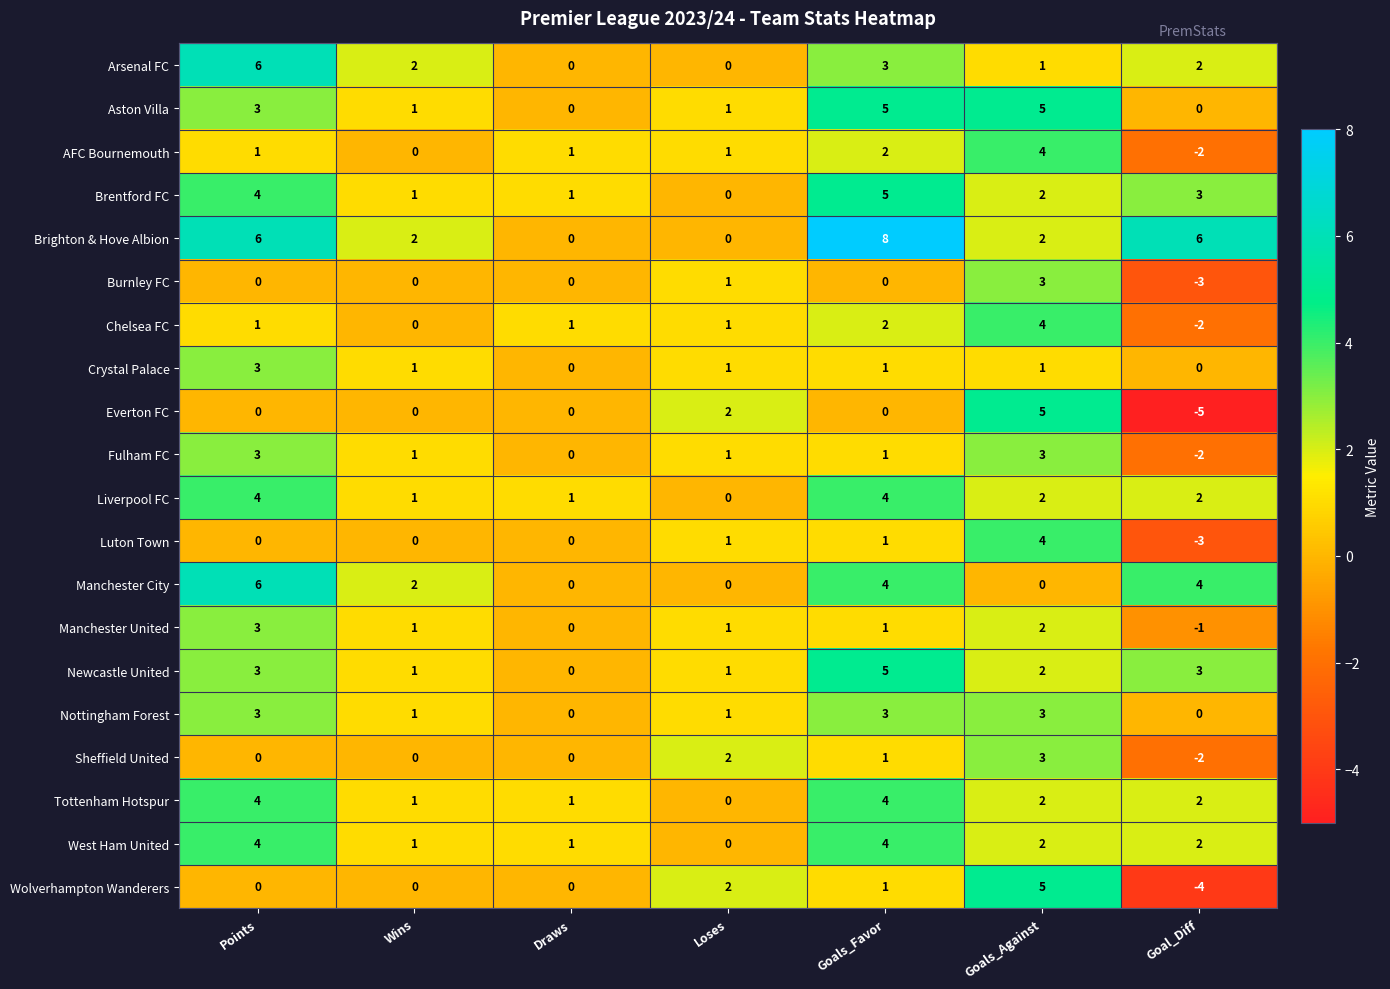

Which series changed the most between Loses and Goals_Against?

Aston Villa